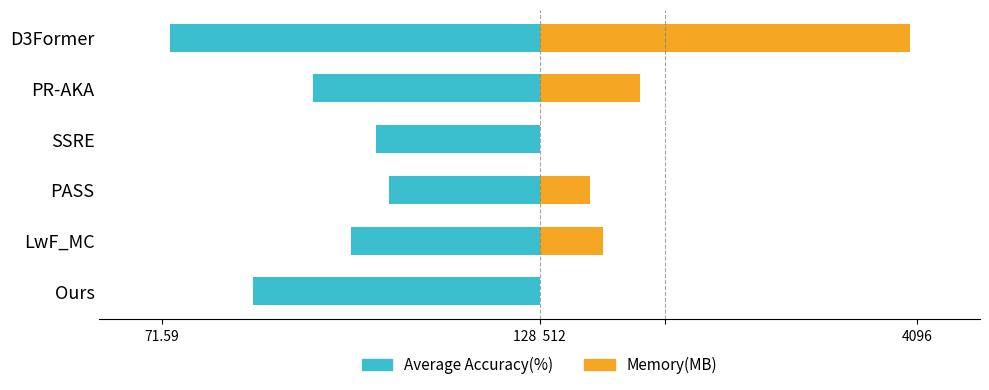

At PASS, list the series in order from largest to smallest.

Memory(MB), Average Accuracy(%)